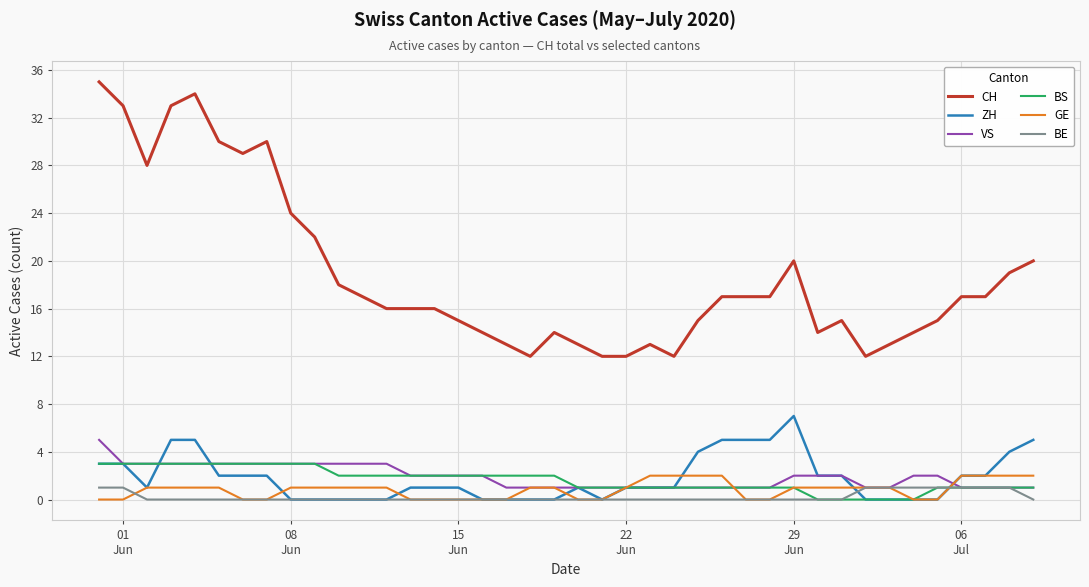

What is the sum of all GE values?

33